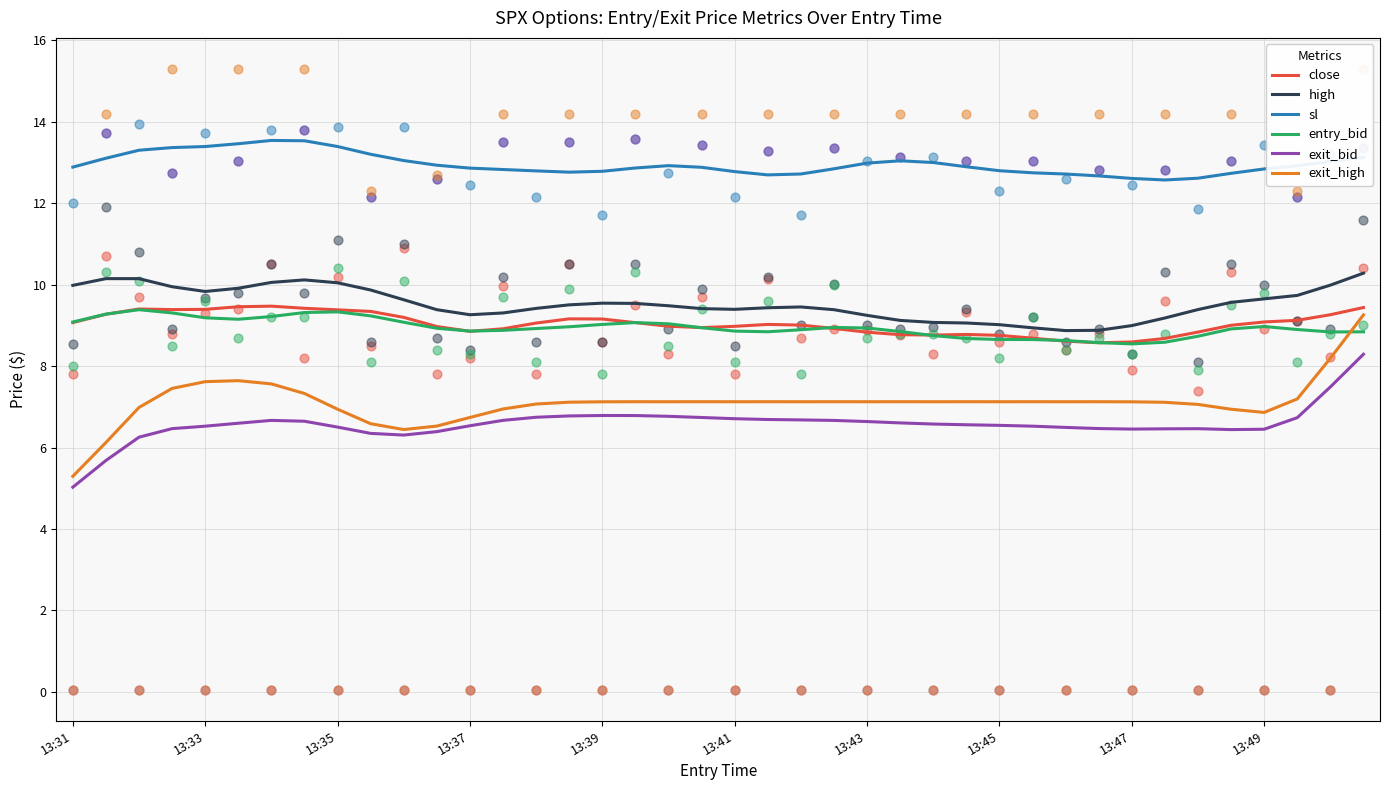

Which series has the largest total across all categories?

sl